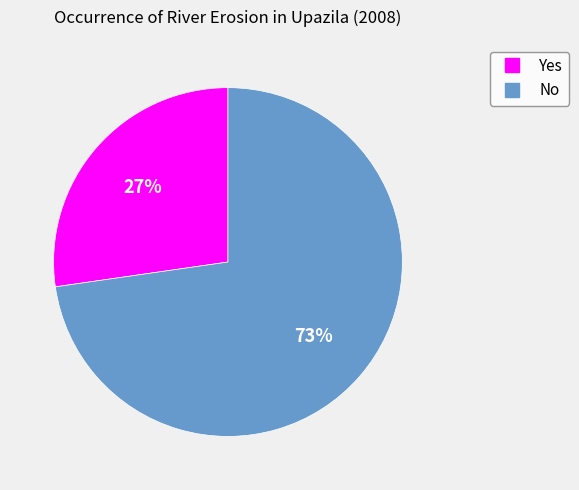

What is the largest slice in the pie chart?

No